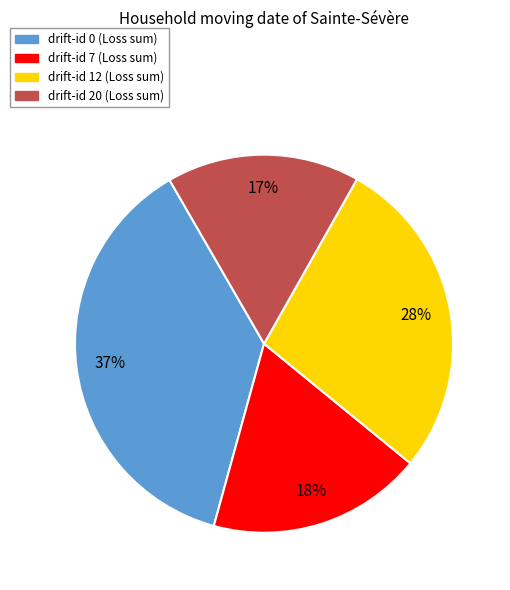

To the nearest percent, what is the average slice percentage?

25%